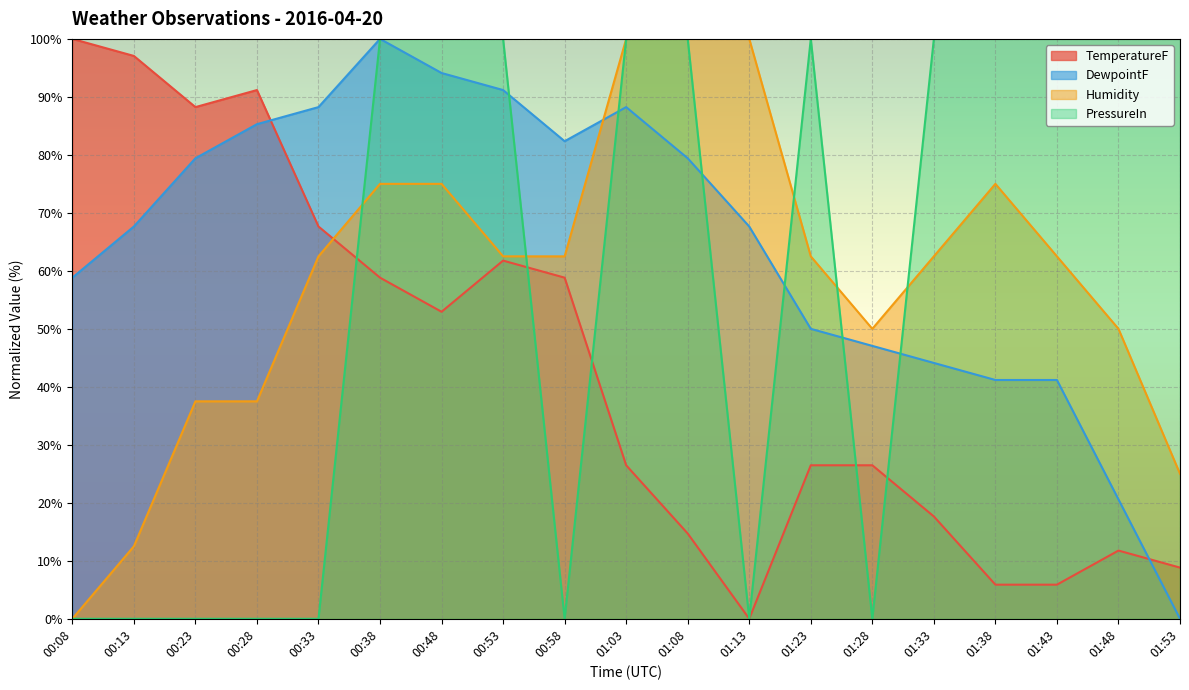

Which series has the largest range (max minus min)?

TemperatureF